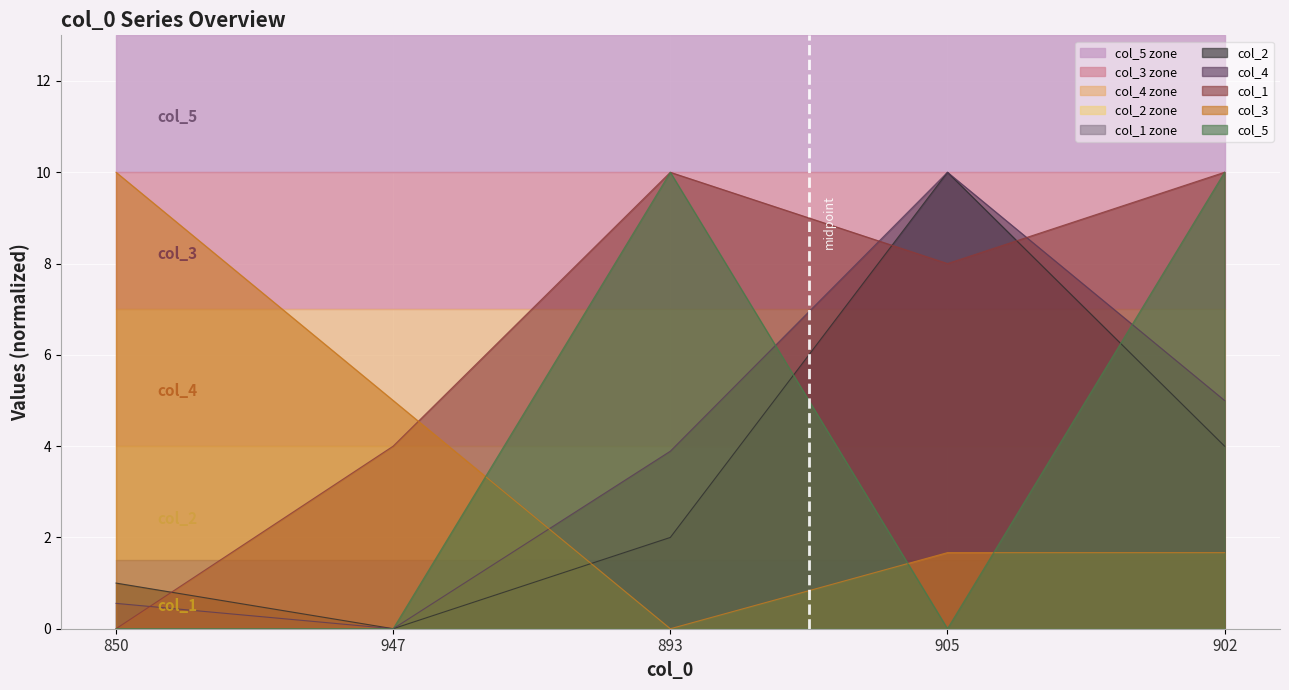

How many intersections are there between col_3 and col_2?

1